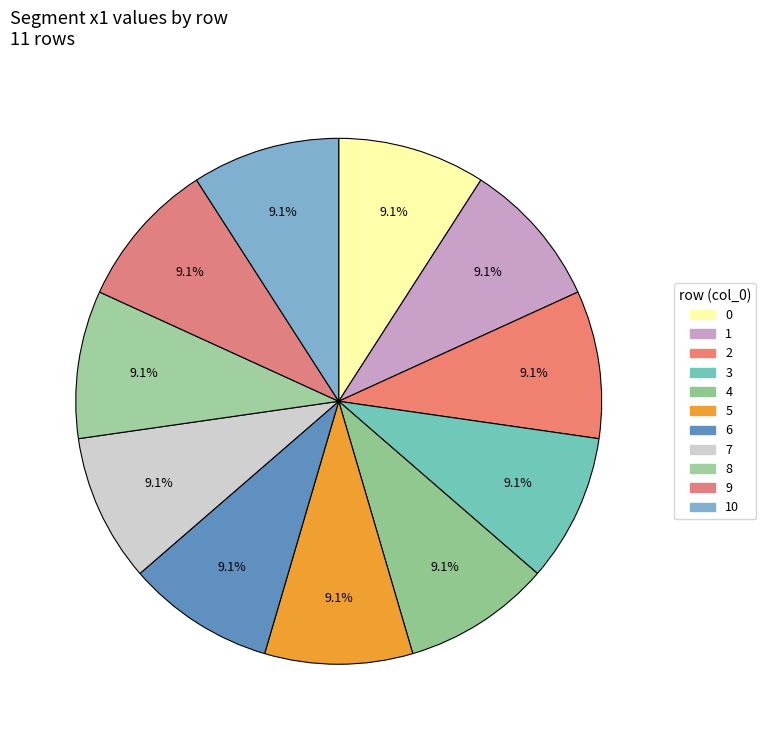

How many segments does this pie chart have?

11